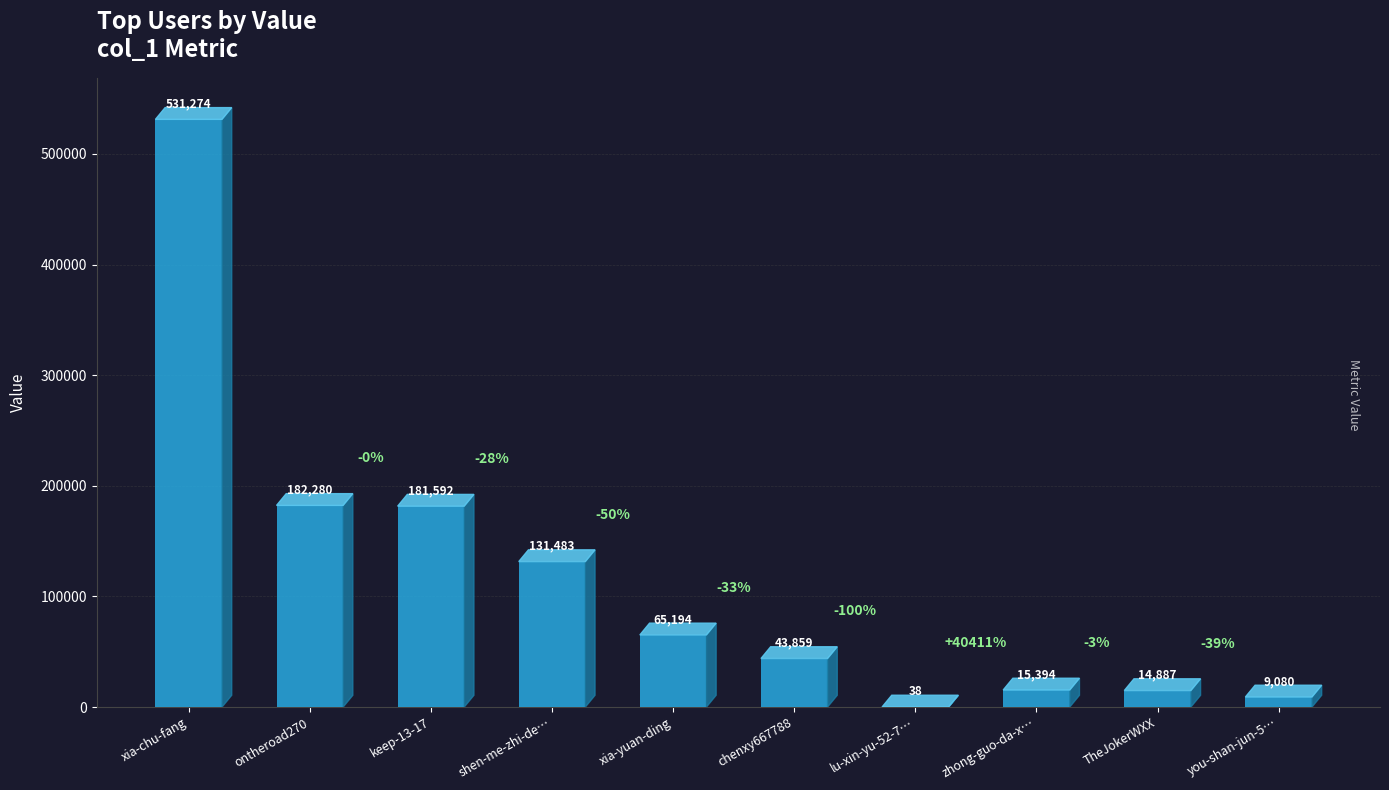

Between you-shan-jun-5… and TheJokerWXX, which is larger?

TheJokerWXX